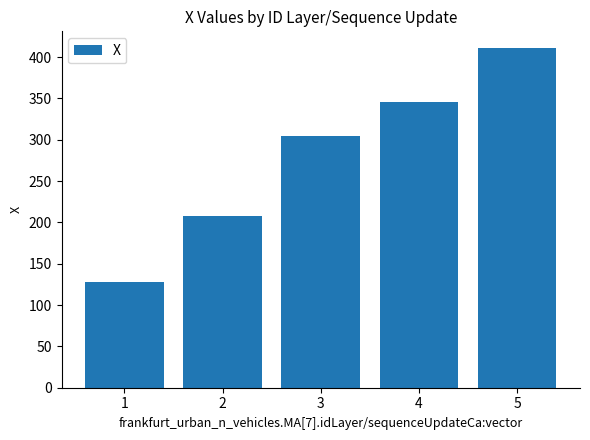

How many bars are there in total?

5